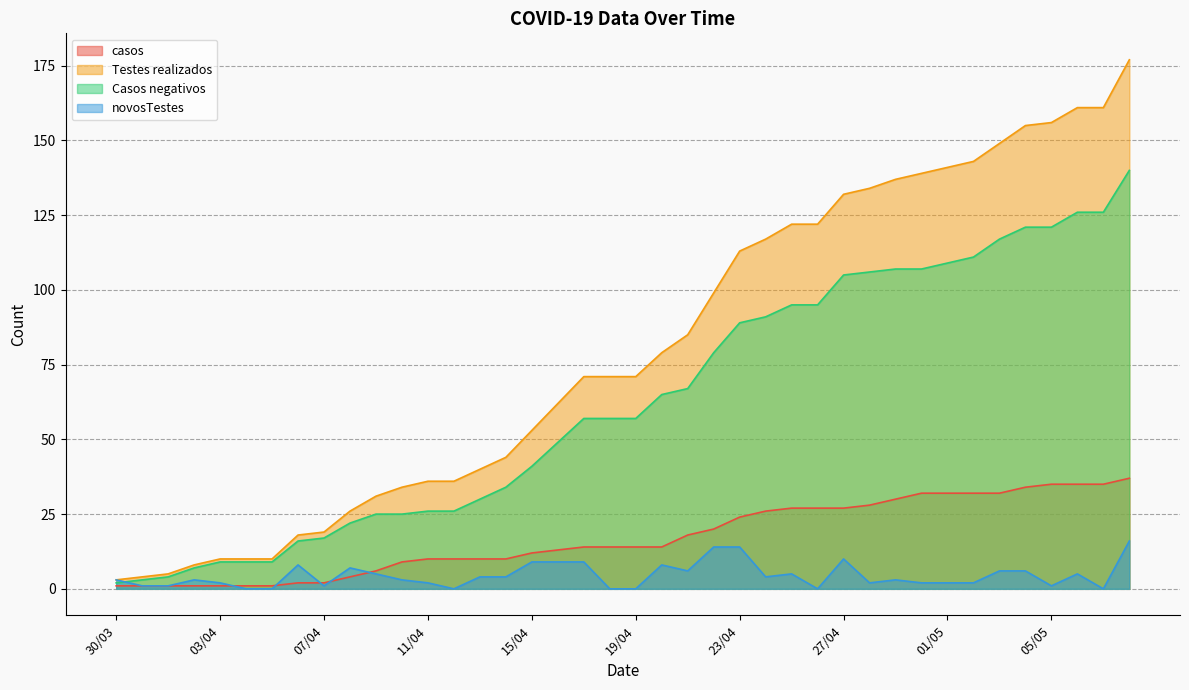

True or false: casos and Testes realizados cross at least once.

False